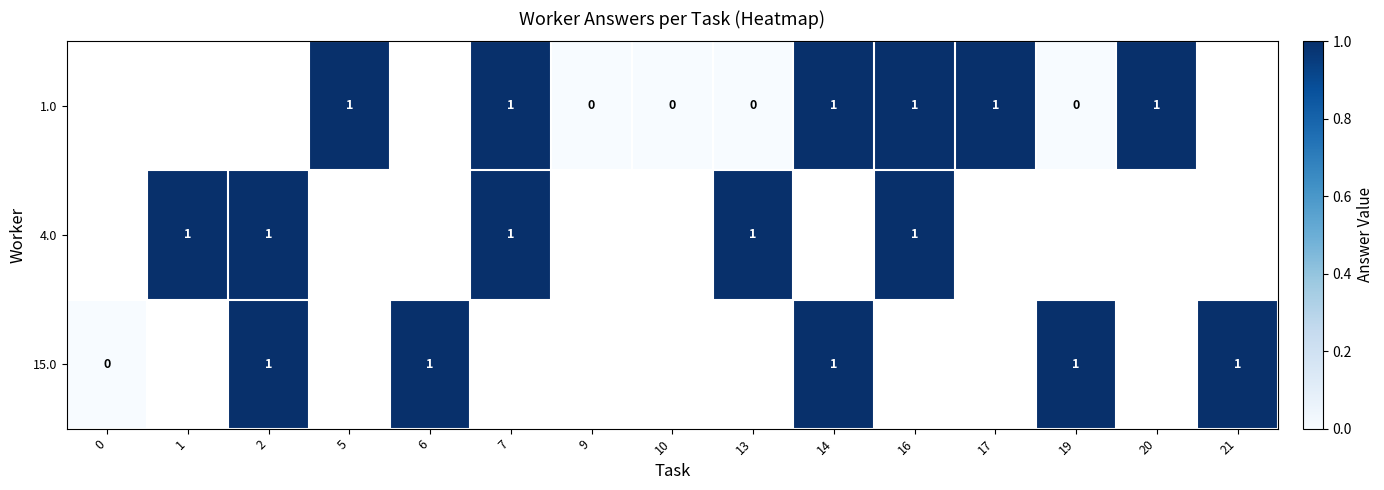

The value of 15.0 at 6 is 1. True or false?

True